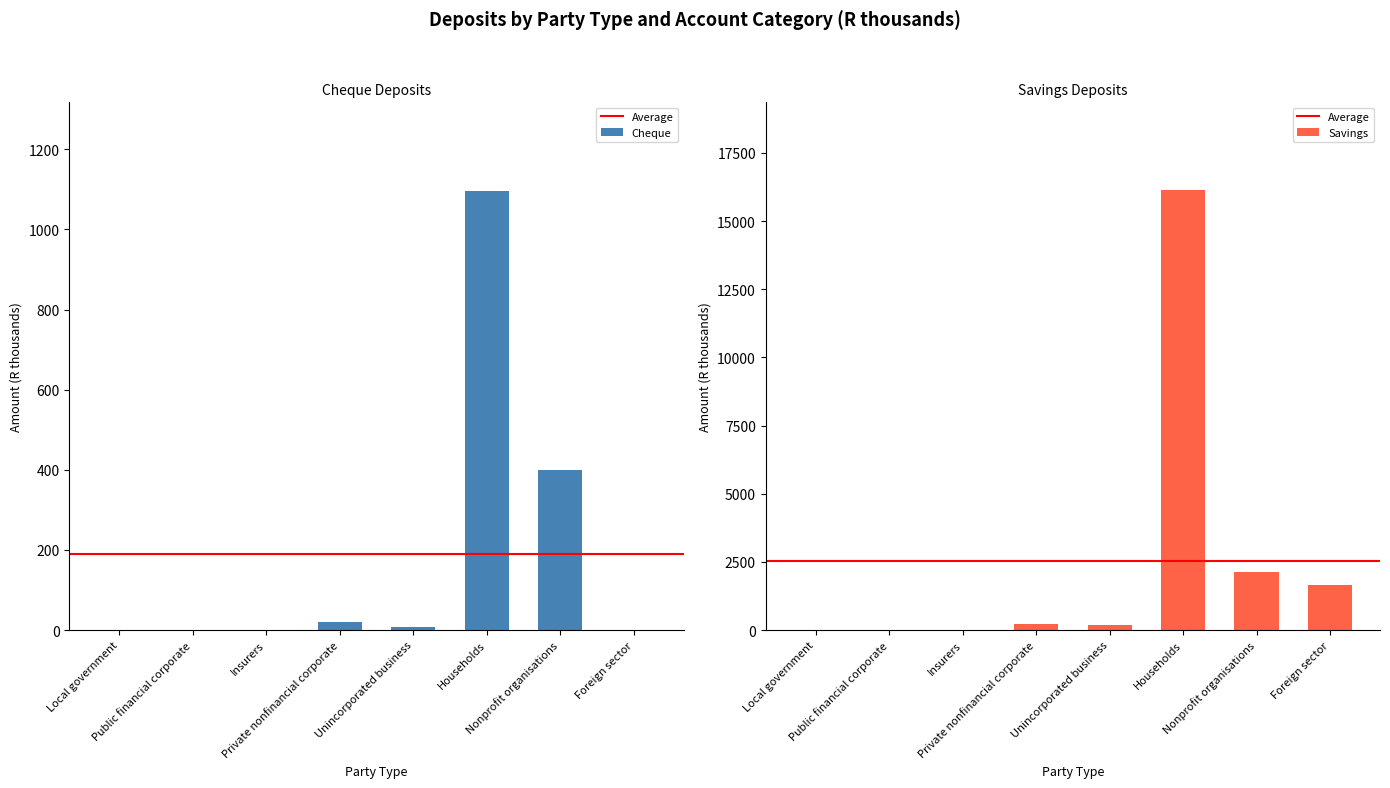

How many categories are shown in the chart?

8